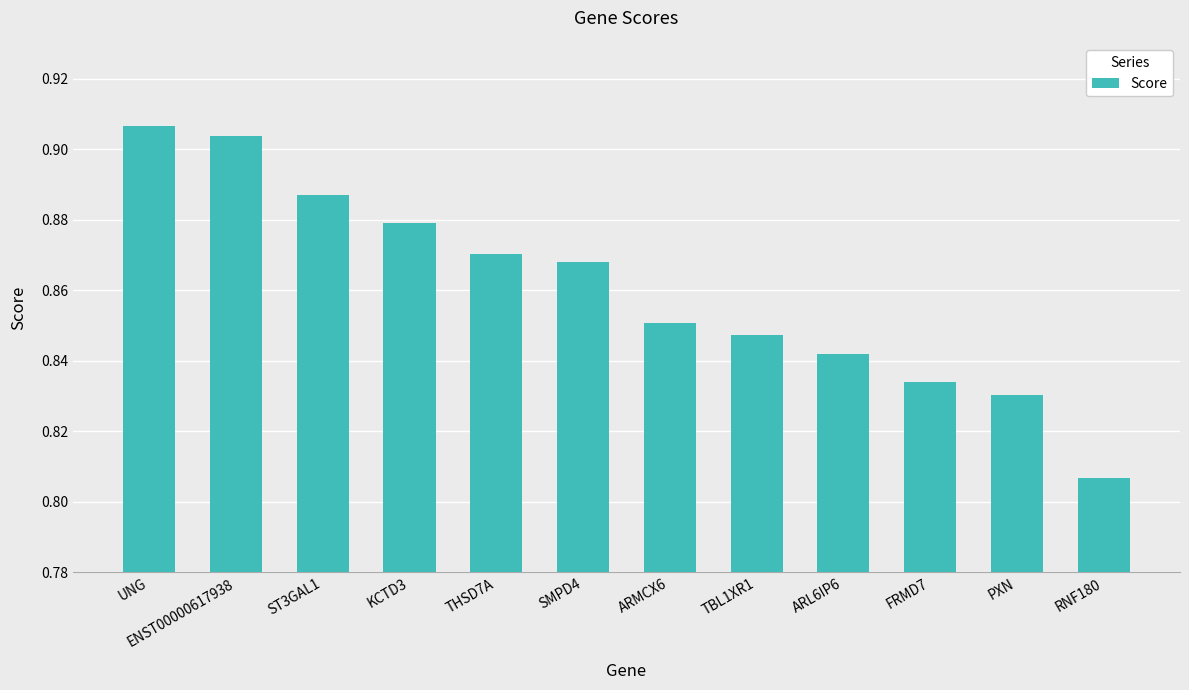

List the labels in order of value, largest first.

UNG, ENST00000617938, ST3GAL1, KCTD3, THSD7A, SMPD4, ARMCX6, TBL1XR1, ARL6IP6, FRMD7, PXN, RNF180